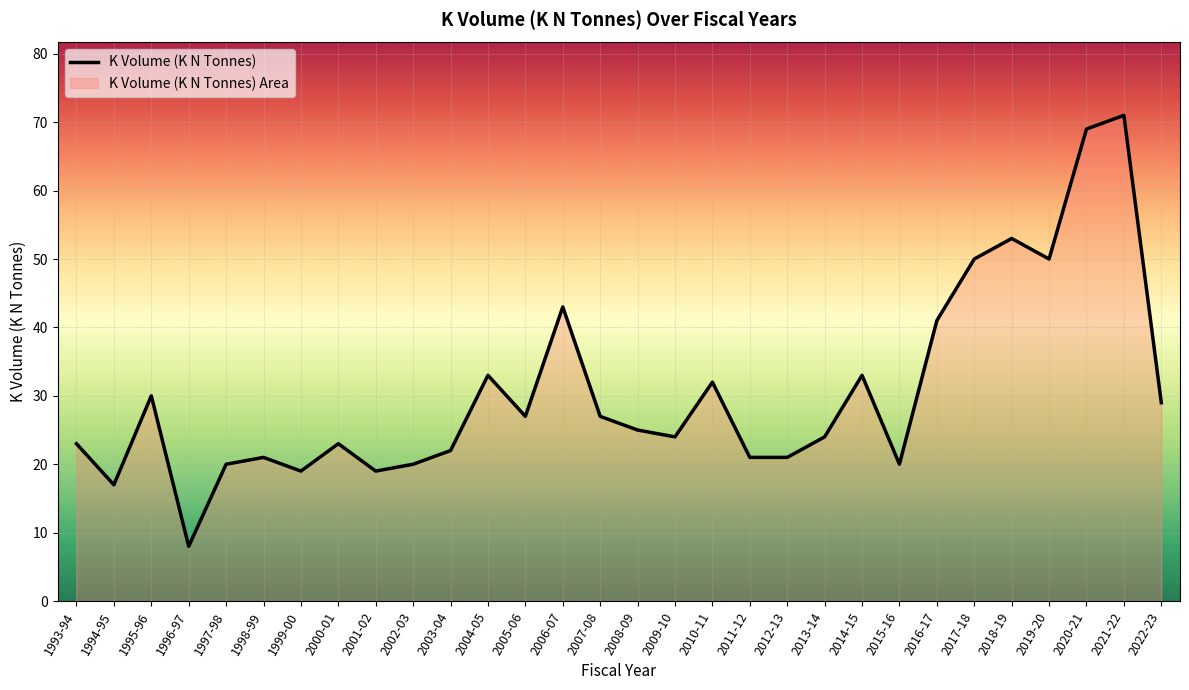

What is the label of the 28th point from the left?

2020-21